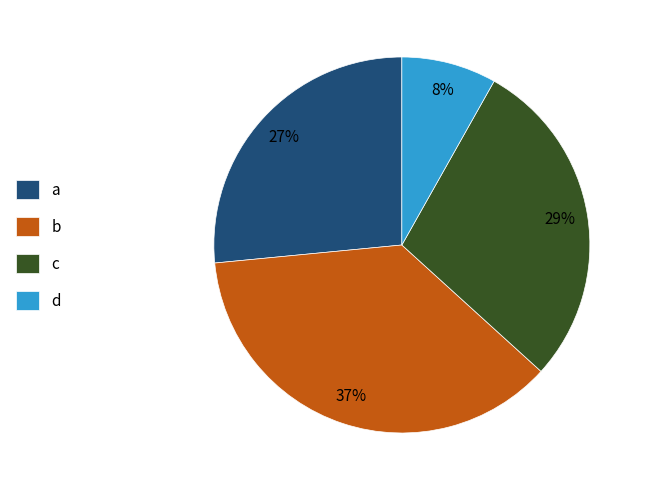

To the nearest percent, what portion does a represent?

27%